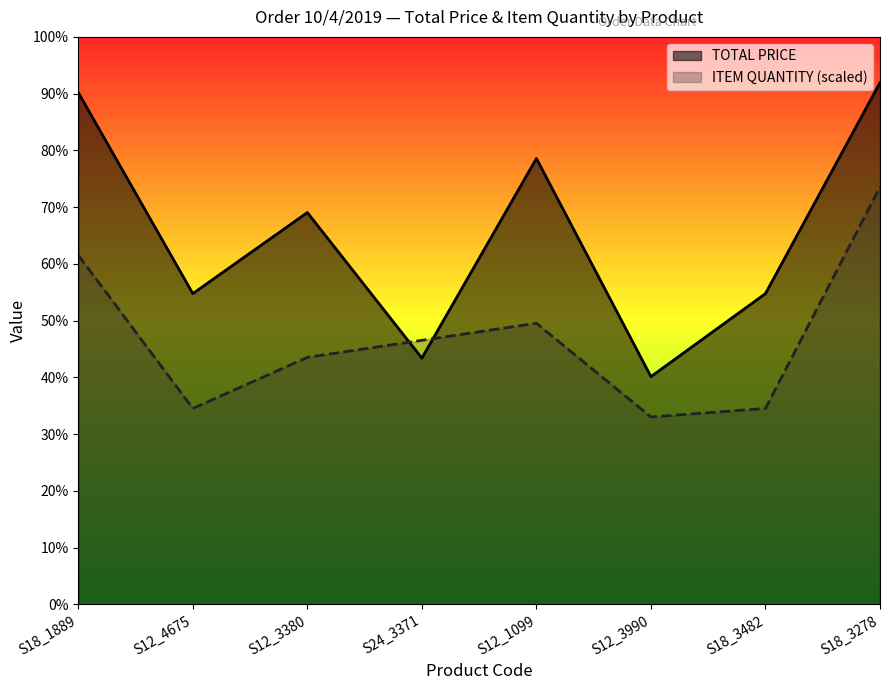

What is the difference between the ITEM QUANTITY values at S18_3278 and S12_3380?

1260.8